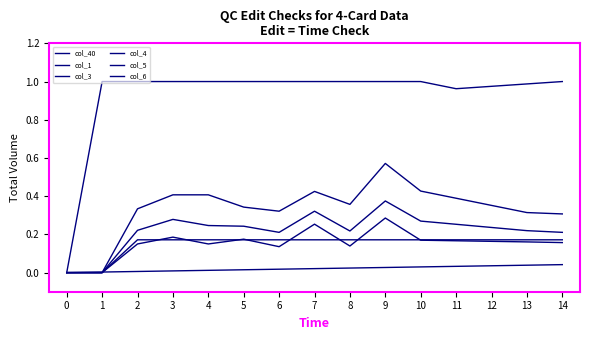

What is the value of the col_4 point at the 5th from the left?

0.2